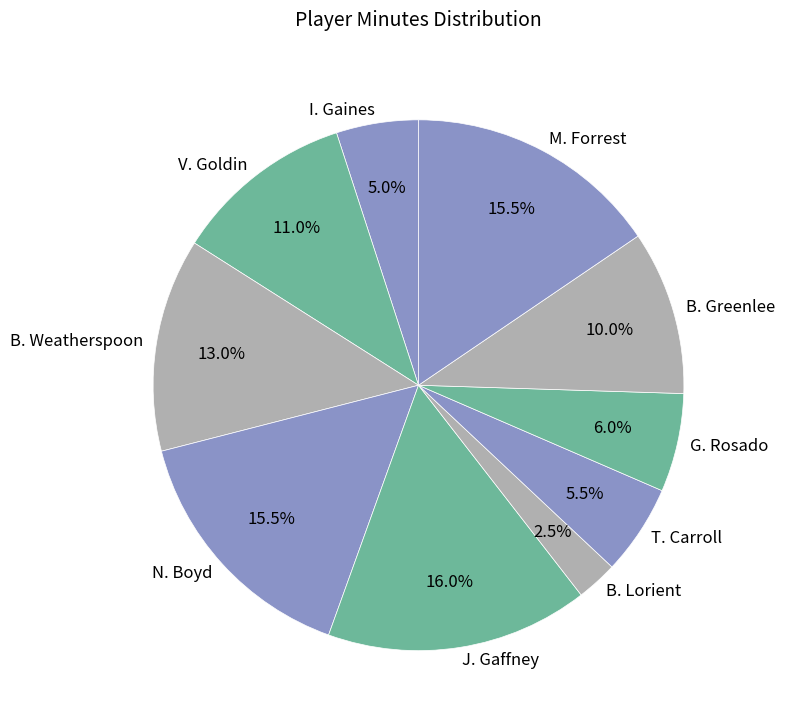

The G. Rosado slice represents 1% of the pie. True or false?

False